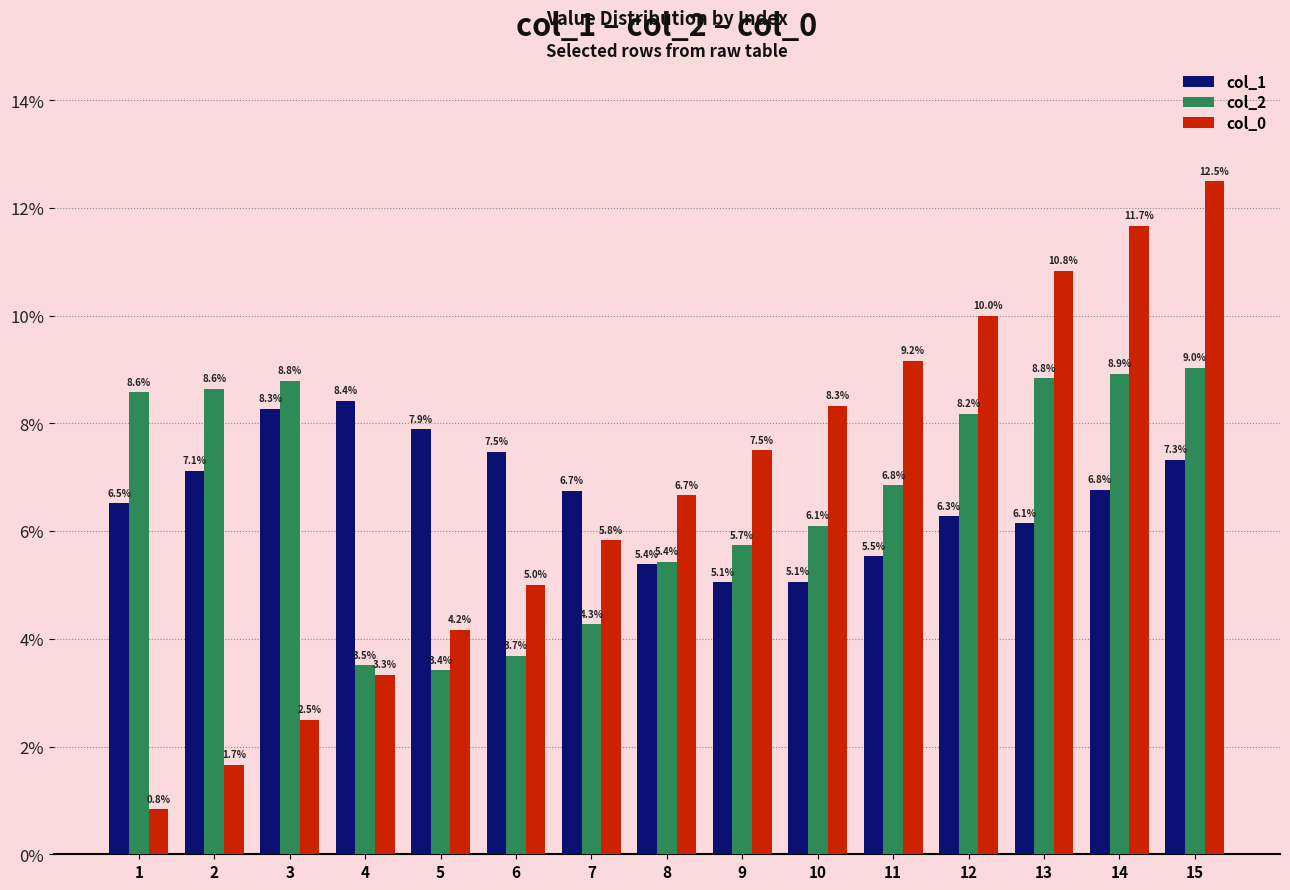

Reading right to left, transcribe all the data shown in this chart.

col_1: 7.3	6.8	6.1	6.3	5.5	5.1	5.1	5.4	6.7	7.5	7.9	8.4	8.3	7.1	6.5
col_2: 9.0	8.9	8.8	8.2	6.8	6.1	5.7	5.4	4.3	3.7	3.4	3.5	8.8	8.6	8.6
col_0: 12.5	11.7	10.8	10.0	9.2	8.3	7.5	6.7	5.8	5.0	4.2	3.3	2.5	1.7	0.8